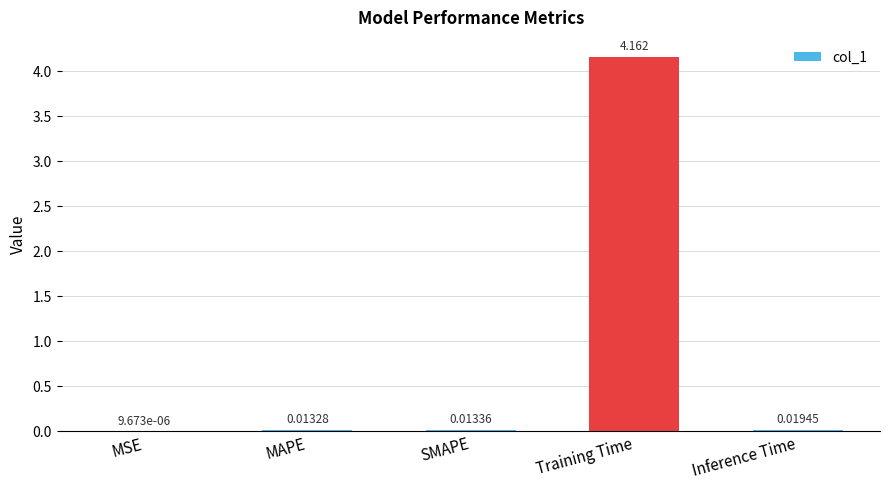

Which has a higher value, SMAPE or Inference Time?

Inference Time